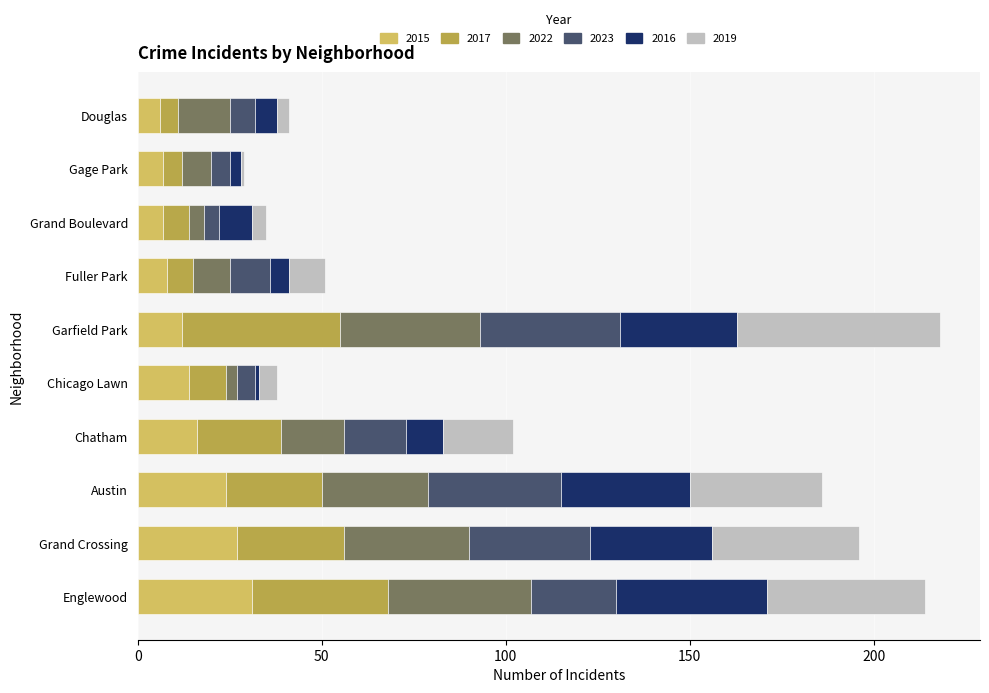

True or false: 2015 has a value of 16 at Chatham.

True